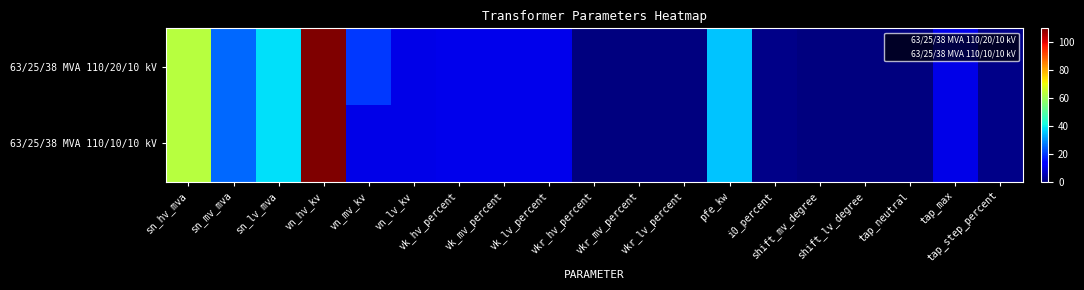

Which series has the largest range (max minus min)?

63/25/38 MVA 110/20/10 kV